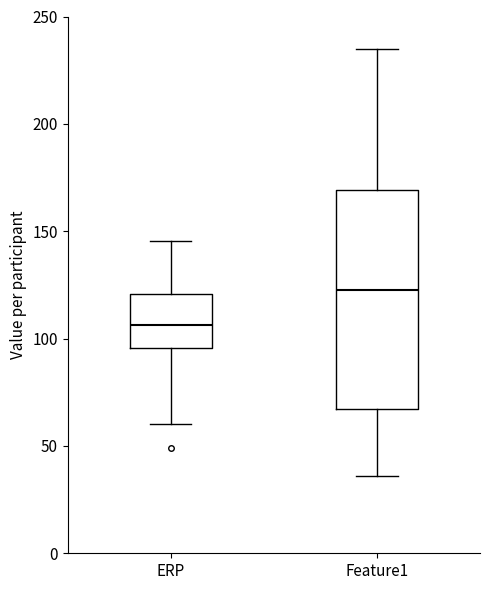

Which box's median line is the highest?

Feature1